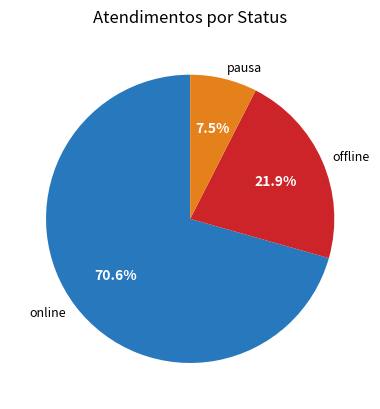

Rank the categories by value from highest to lowest.

online, offline, pausa